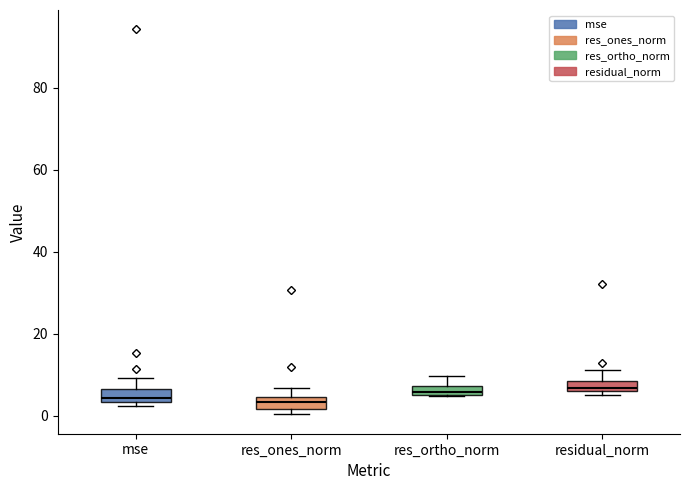

Where is the upper edge of the box for res_ones_norm on the y-axis? The values are not printed on the chart, so give them approximately, as read against the axis.

4